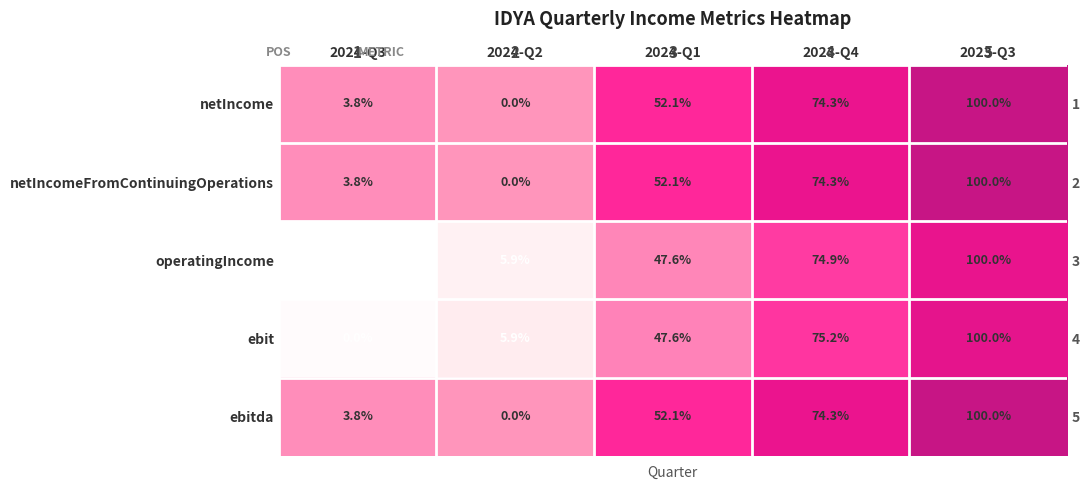

What is the total value across all series at 2024-Q2?

-287570000